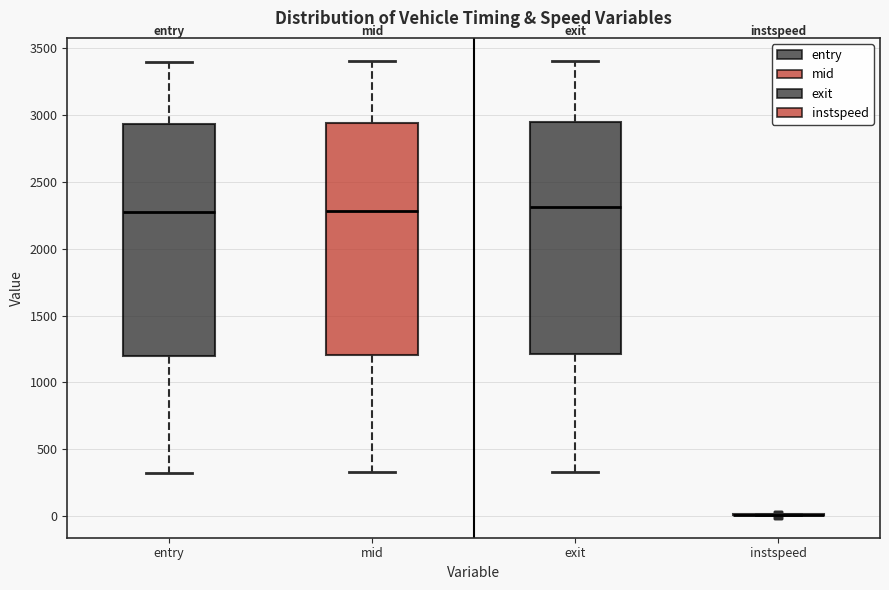

Where is the lower edge of the box for exit on the y-axis? The values are not printed on the chart, so give them approximately, as read against the axis.

1200